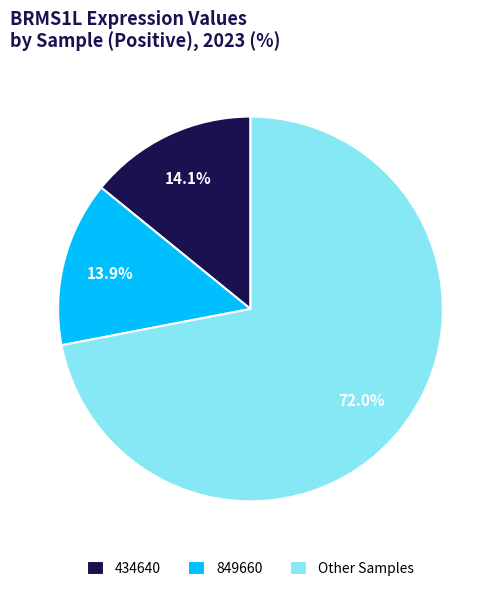

To the nearest percent, what is the average slice percentage?

33%